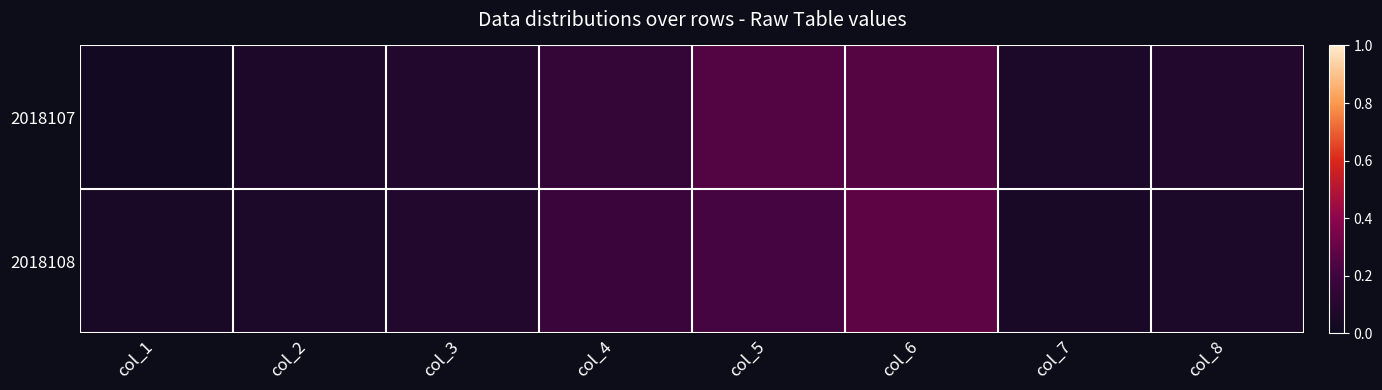

Rank the series at col_2 from lowest to highest value.

2018108, 2018107